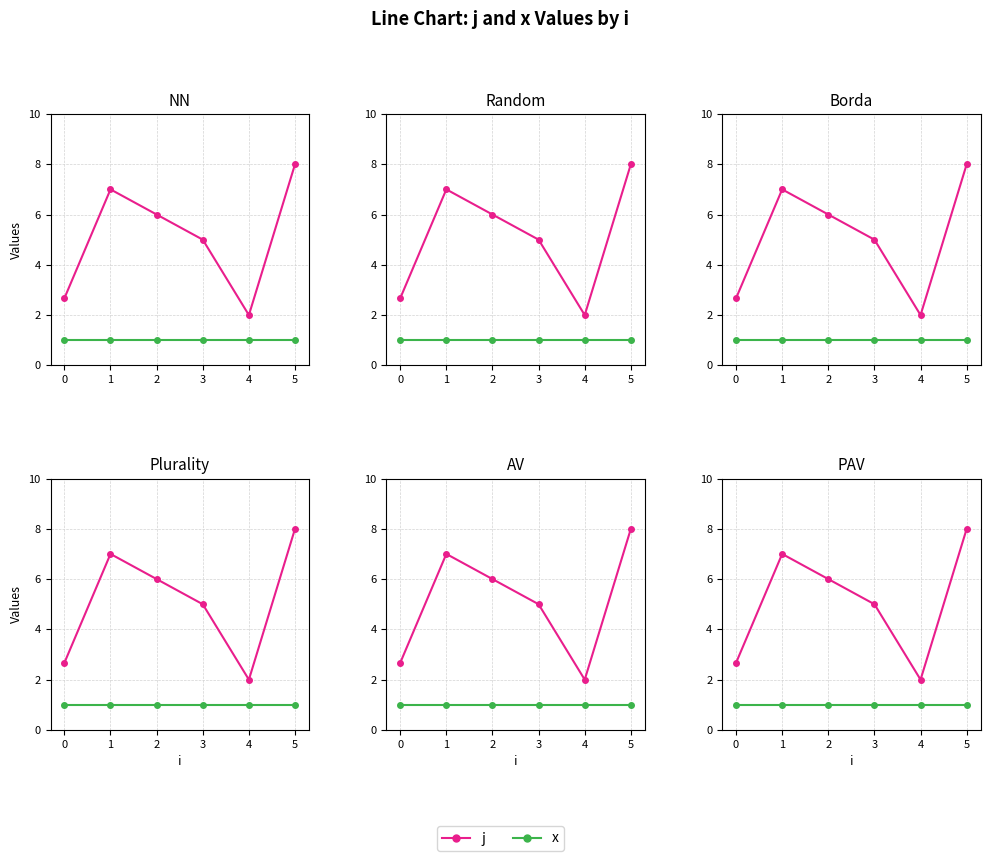

What is the lowest value of the j series?

2.0